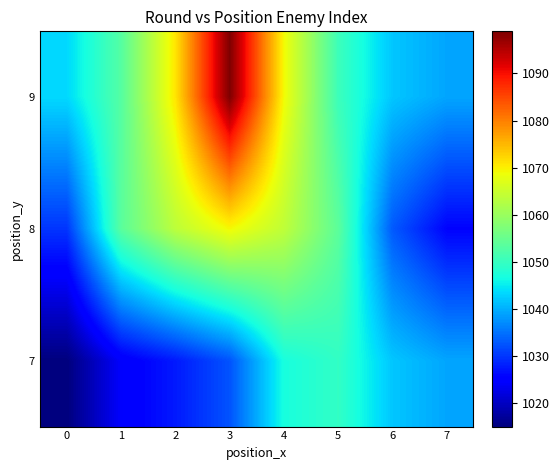

Reading left to right, what are all the values shown in this chart?

9: 0=1043.5	1=1053.0	2=1070.9	3=1098.9	4=1069.0	5=1050.5	6=1041.9	7=1039.2
8: 0=1030.0	1=1053.6	2=1063.6	3=1069.2	4=1063.9	5=1053.8	6=1033.0	7=1025.7
7: 0=1015.0	1=1024.4	2=1027.6	3=1032.5	4=1046.9	5=1049.5	6=1041.9	7=1039.2